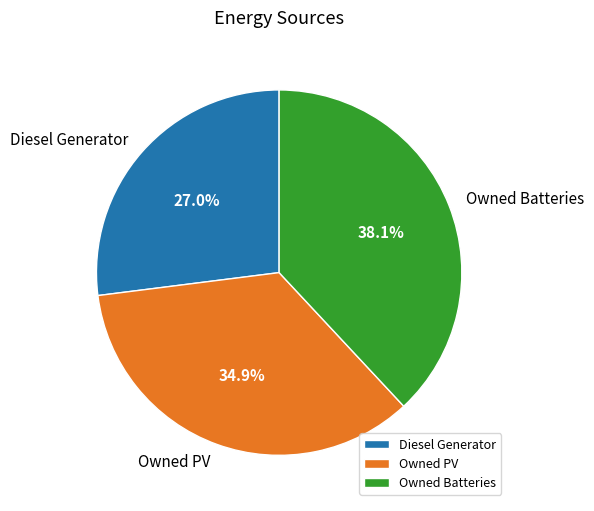

How many segments does this pie chart have?

3